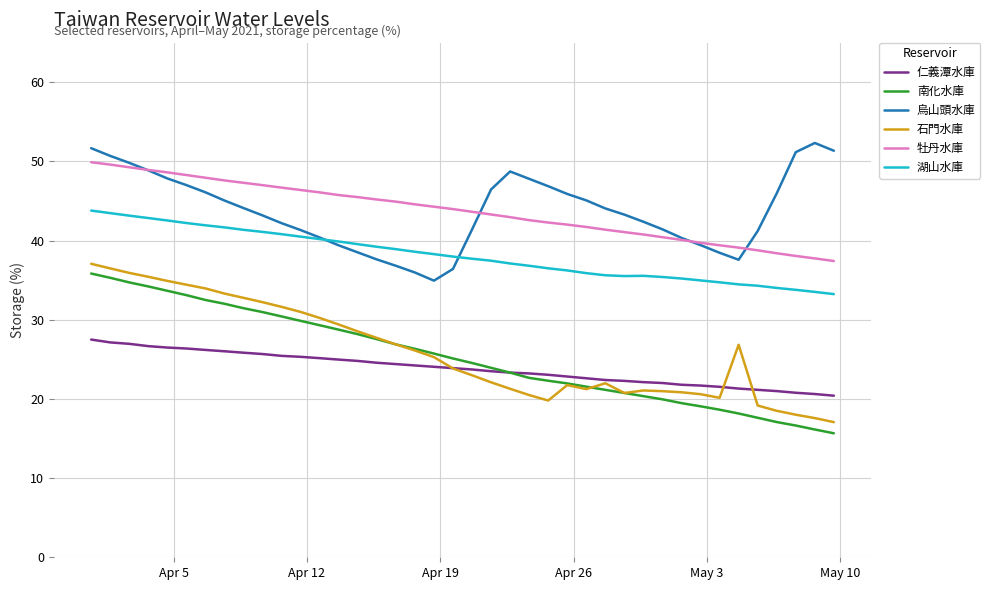

What is the smallest value displayed?

15.7